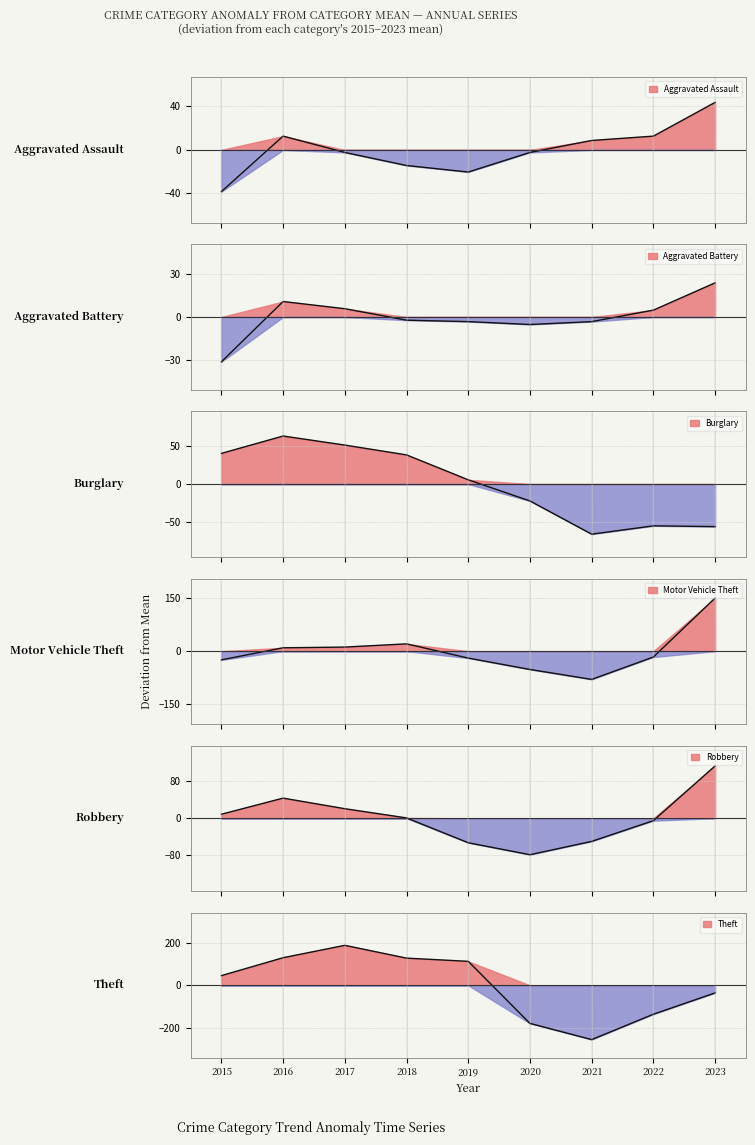

True or false: Theft and Robbery cross at least once.

True